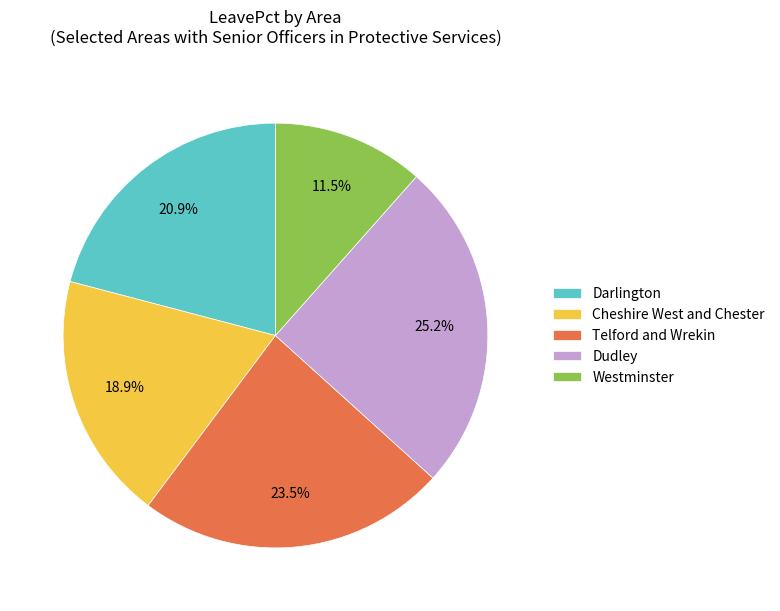

Does any single category account for the majority?

No